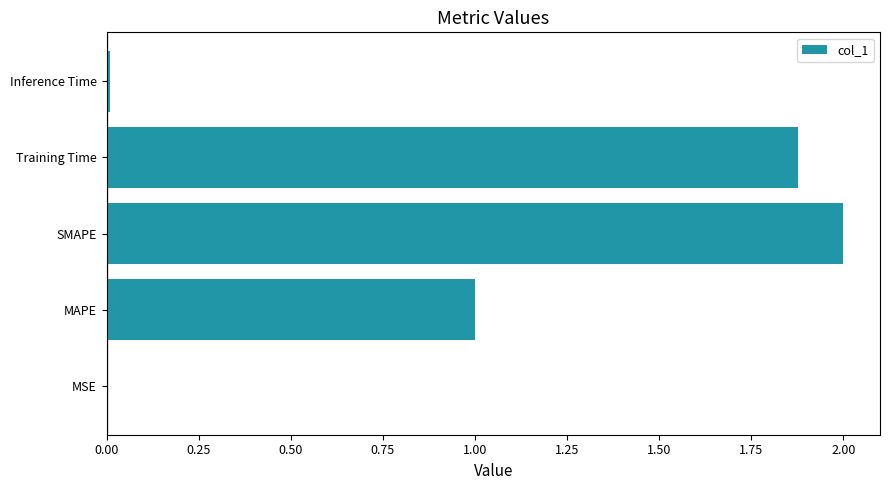

What is the average value?

1.0